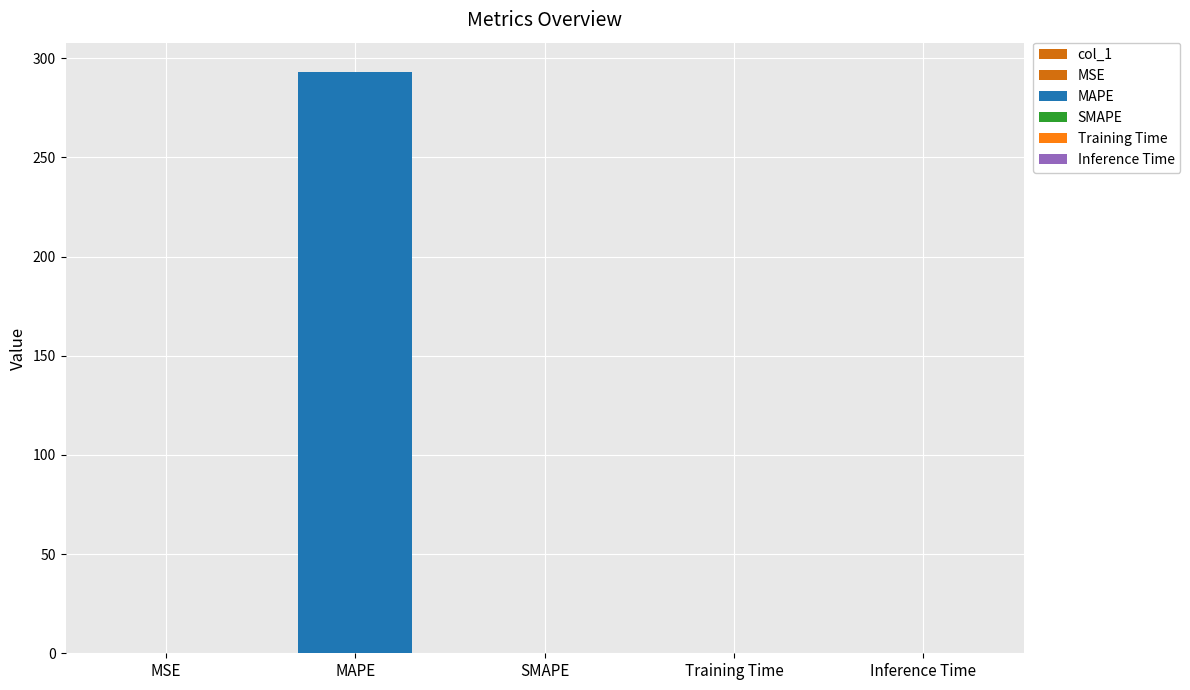

What is the label of the 3rd bar from the right?

SMAPE